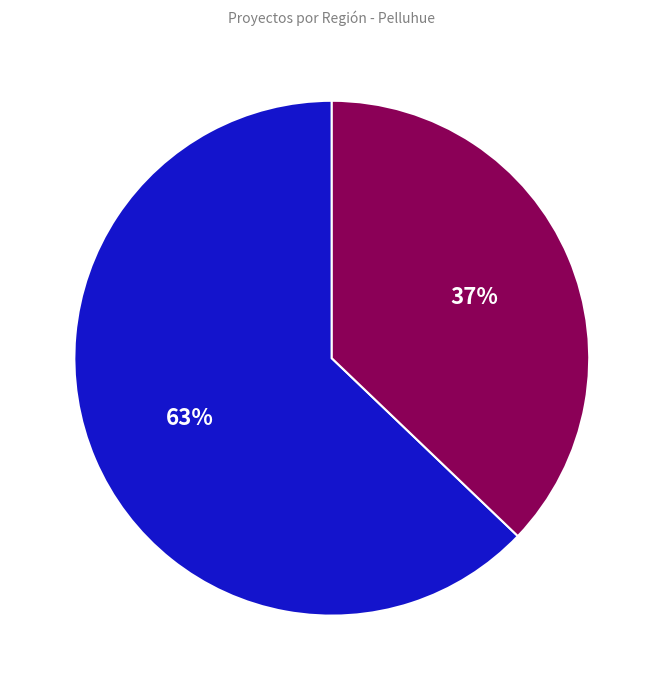

Is there a majority slice in this chart?

Yes